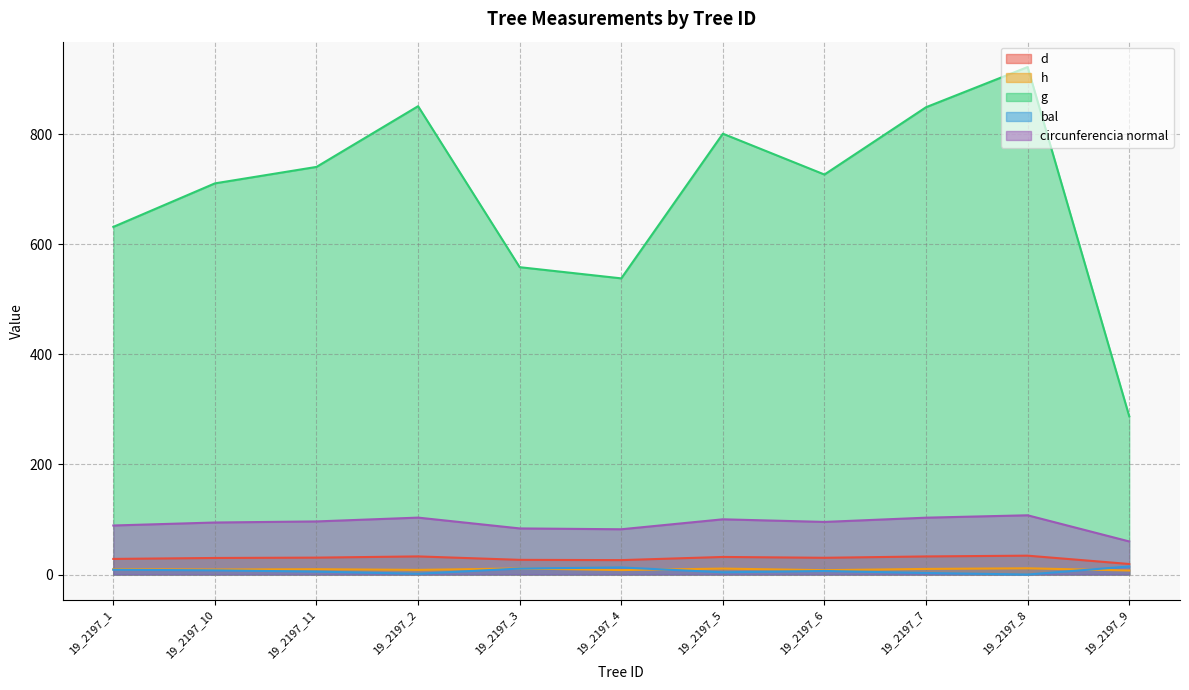

Reading right to left, extract all data points from this chart.

d: 19.1	34.3	32.9	30.4	31.9	26.2	26.7	32.9	30.7	30.1	28.4
h: 7.3	11.3	10.2	7.9	10.8	8.1	11.1	8.4	9.7	9.1	9.8
g: 287.7	922.1	849.1	726.8	801.0	538.1	558.5	851.0	740.6	710.7	631.6
bal: 14.7	0.0	2.8	6.5	4.1	12.8	10.9	1.4	5.3	7.6	8.7
circunferencia normal: 60.1	107.6	103.3	95.6	100.3	82.2	83.8	103.4	96.5	94.5	89.1